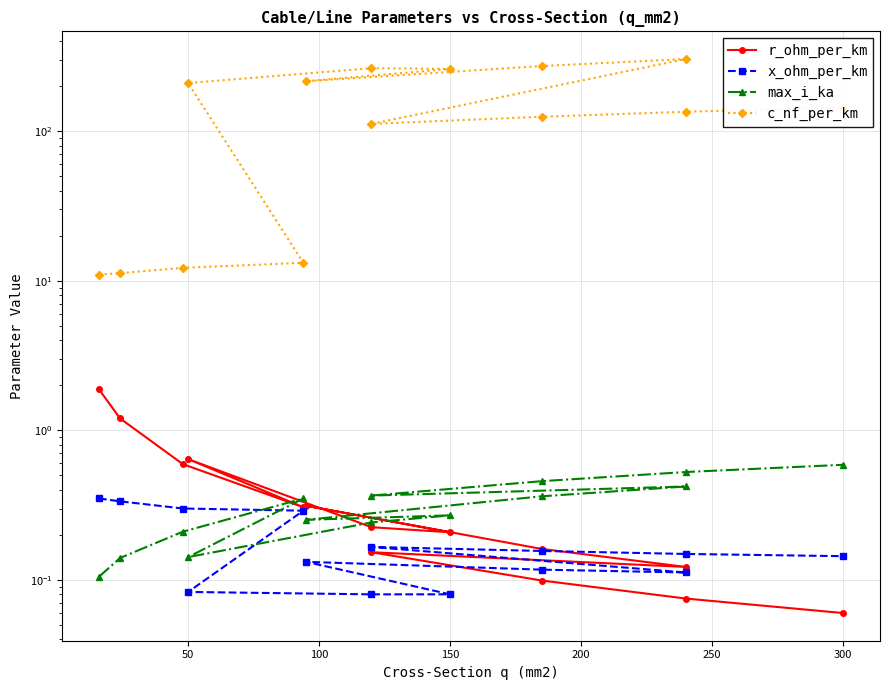

True or false: x_ohm_per_km and c_nf_per_km cross at least once.

False